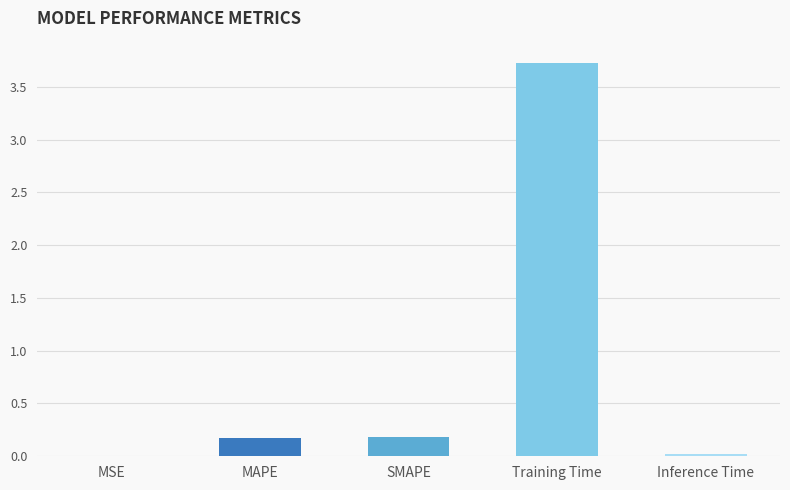

True or false: the data shows 0.0 at MAPE.

False